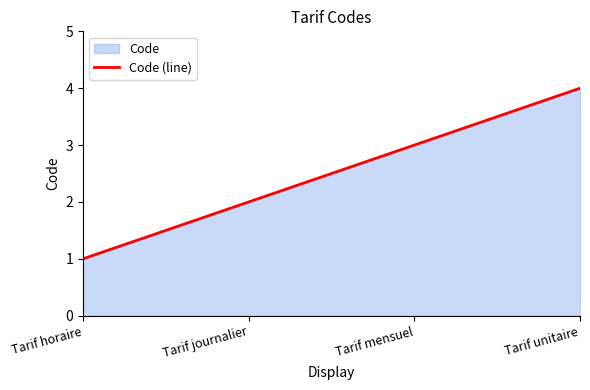

What is the sum of all values?

10